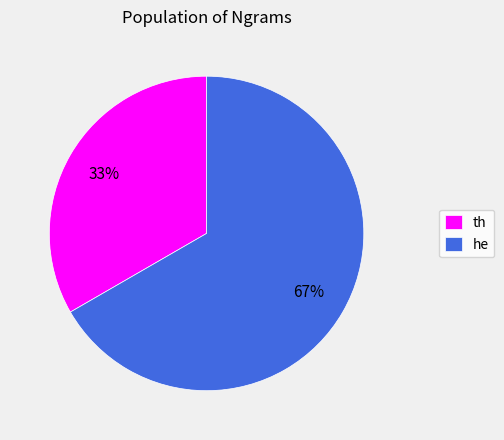

Rank the categories by value from highest to lowest.

he, th